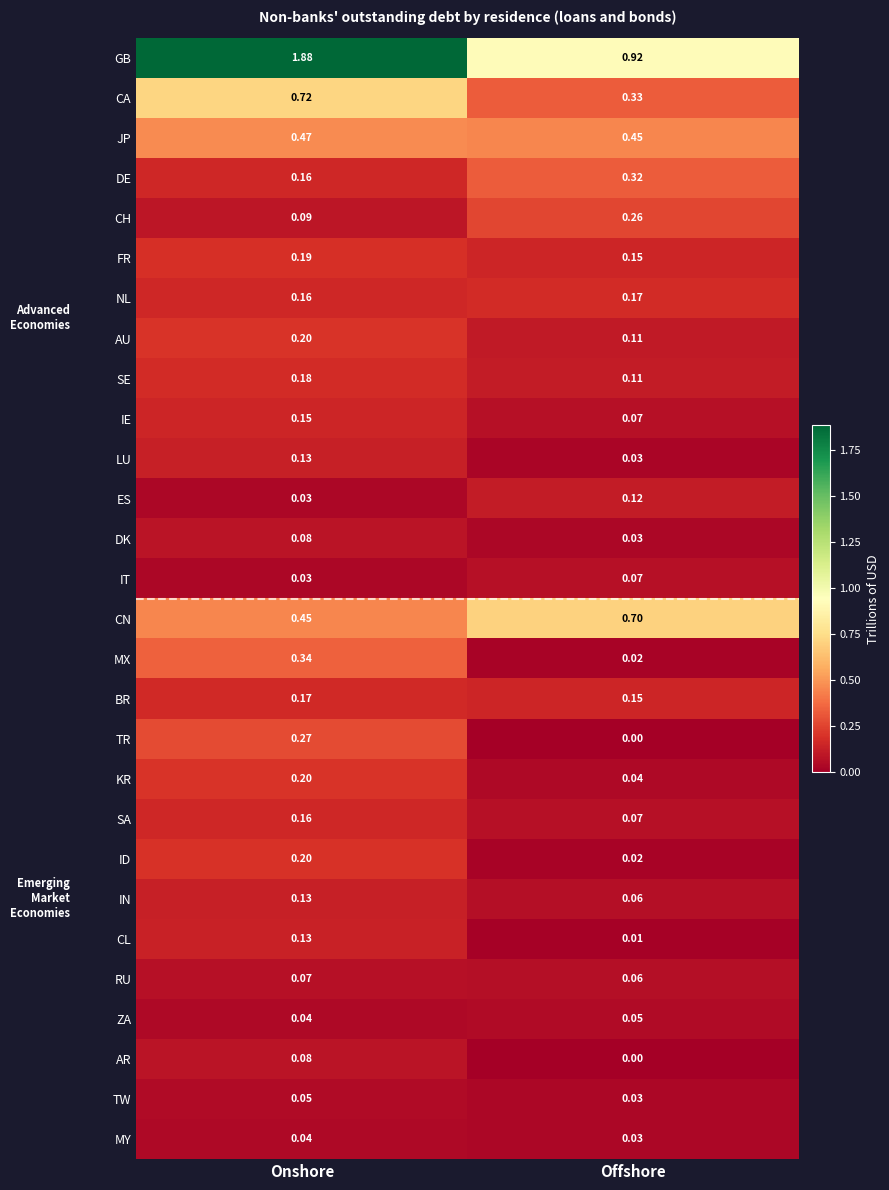

Which series has the largest total across all categories?

GB